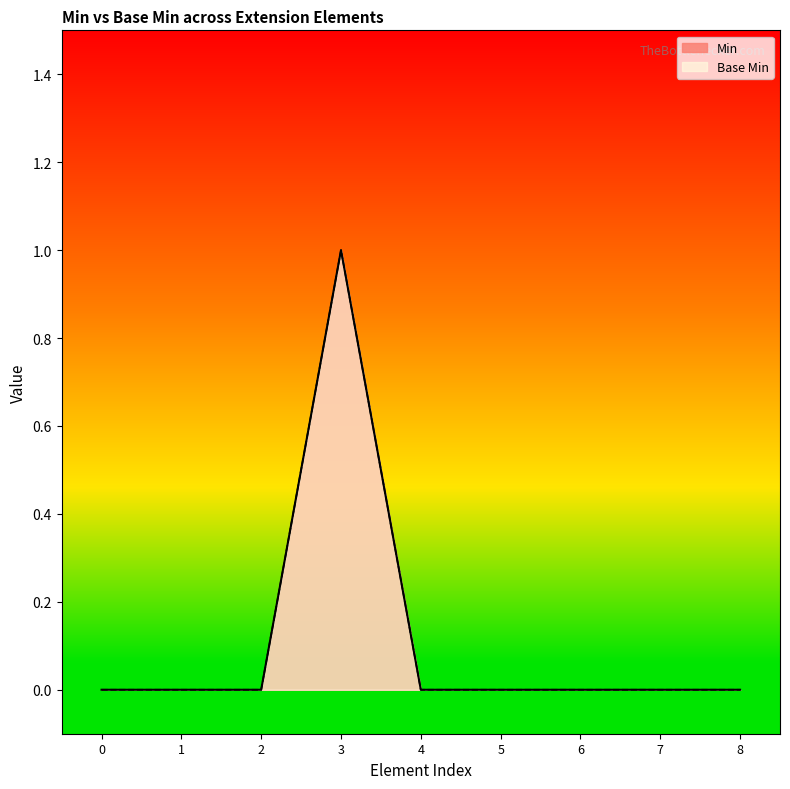

How many data points in Base Min are above 0?

1